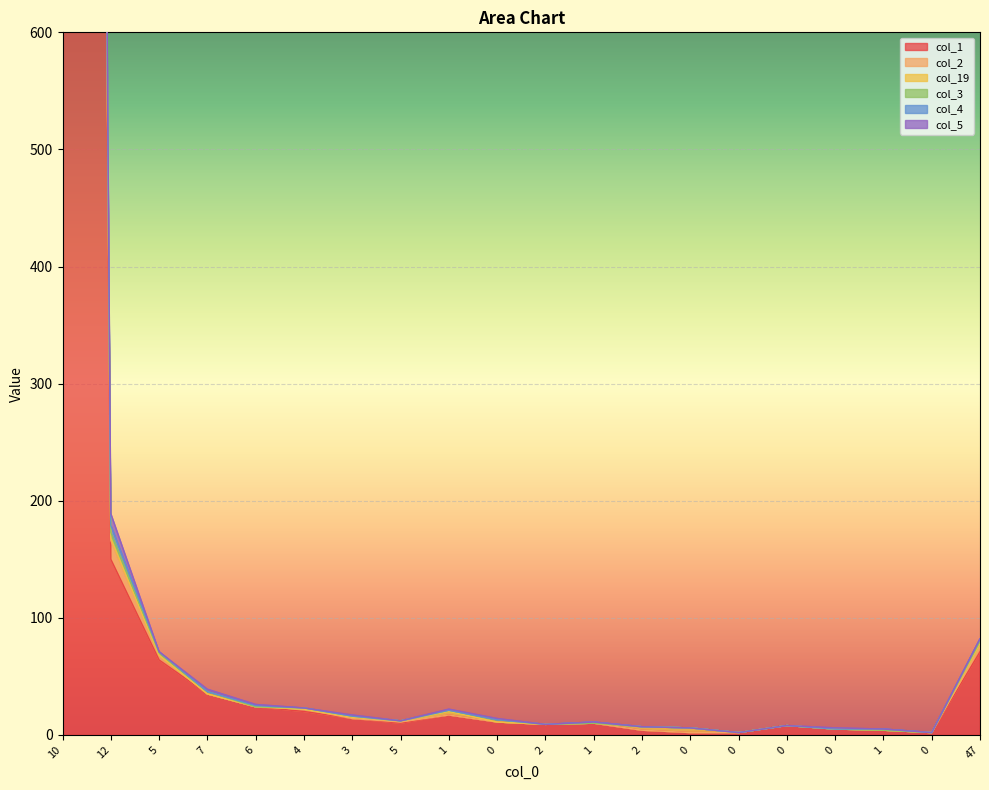

What is the difference between the maximum and minimum values in the col_3 series?

5633